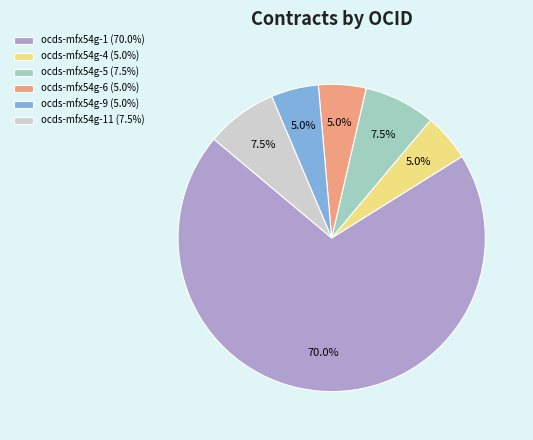

Approximately how many times larger is the value at ocds-mfx54g-1 (70.0%) compared to ocds-mfx54g-5 (7.5%)?

9.3